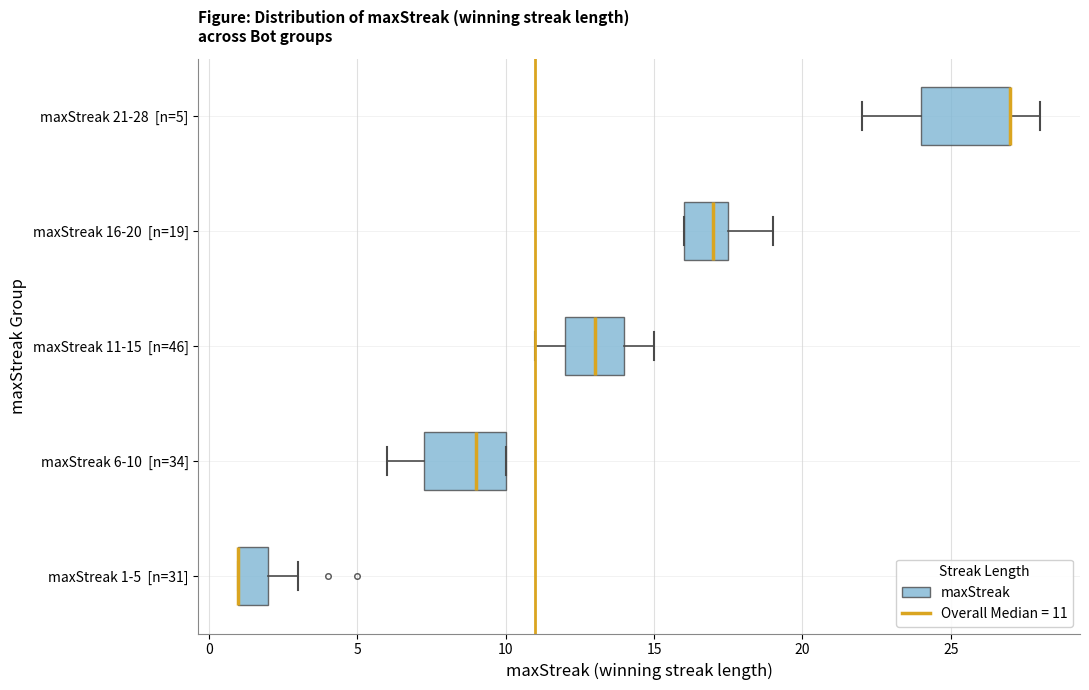

Reading bottom to top, read every box against the x-axis: the position of its median line, the range the box covers, and the ends of its whiskers. The values are not printed on the chart, so give them approximately, as read against the axis.

maxStreak 1-5 [n=31]: median 1.0 (drawn on the box's left edge), box 1.0 to 2.0, whiskers 1.0 to 3.0
maxStreak 6-10 [n=34]: median 9.0, box 7.5 to 10.0, whiskers 6.0 to 10.0
maxStreak 11-15 [n=46]: median 13.0, box 12.0 to 14.0, whiskers 11.0 to 15.0
maxStreak 16-20 [n=19]: median 17.0, box 16.0 to 17.5, whiskers 16.0 to 19.0
maxStreak 21-28 [n=5]: median 27.0 (drawn on the box's right edge), box 24.0 to 27.0, whiskers 22.0 to 28.0